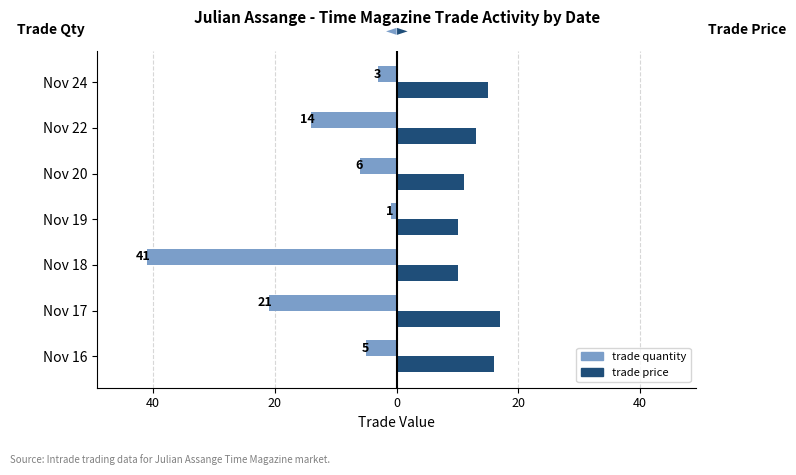

What is the value of the trade quantity bar at the 7th from the left?

-5